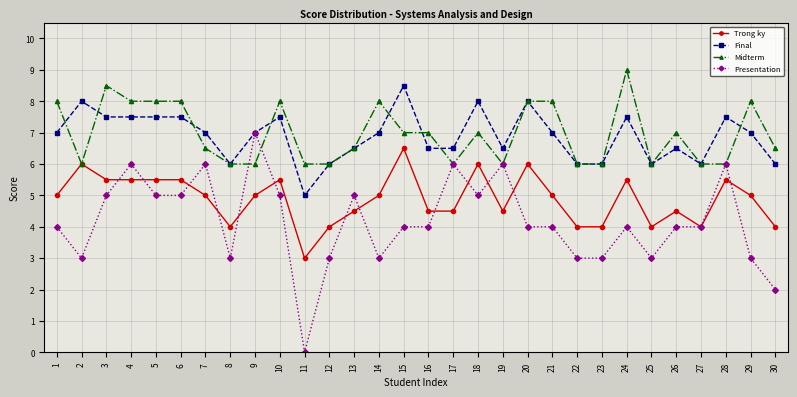

What is the value of the Presentation point at the 4th from the left?

6.0